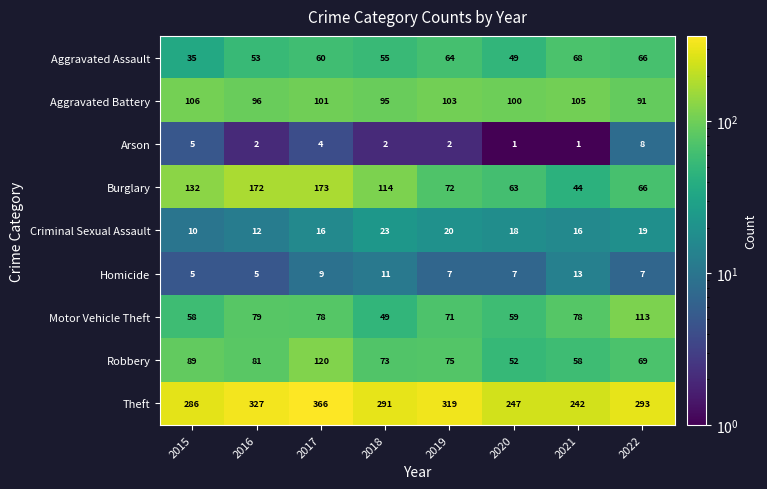

At 2020, list the series in order from largest to smallest.

Theft, Aggravated Battery, Burglary, Motor Vehicle Theft, Robbery, Aggravated Assault, Criminal Sexual Assault, Homicide, Arson